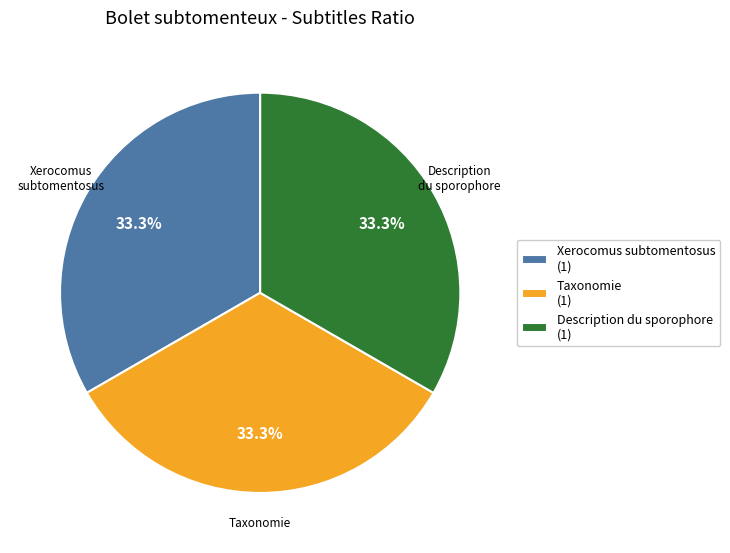

Is there a majority slice in this chart?

No